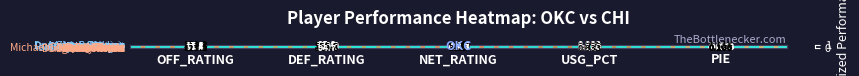

Which series has the largest total across all categories?

Enes Kanter